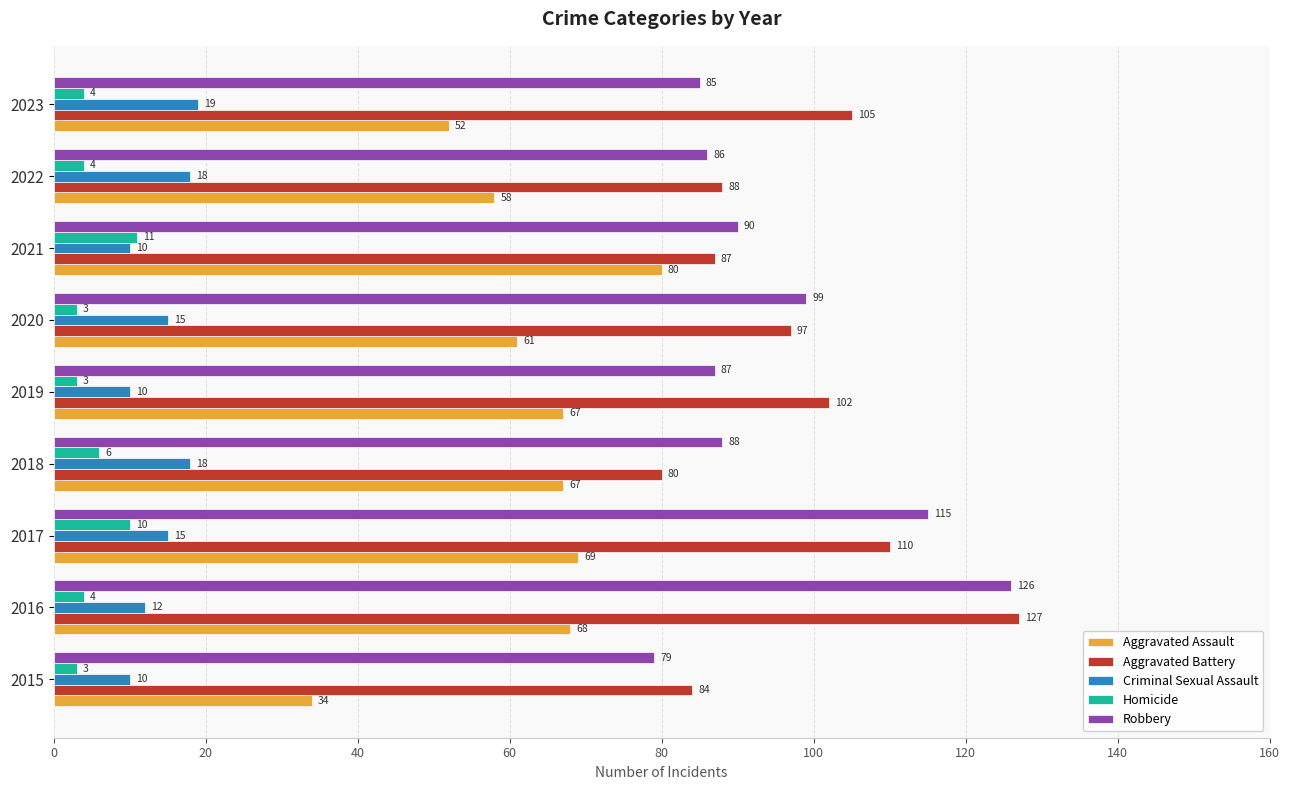

At which category is the sum across all series the highest?

2016